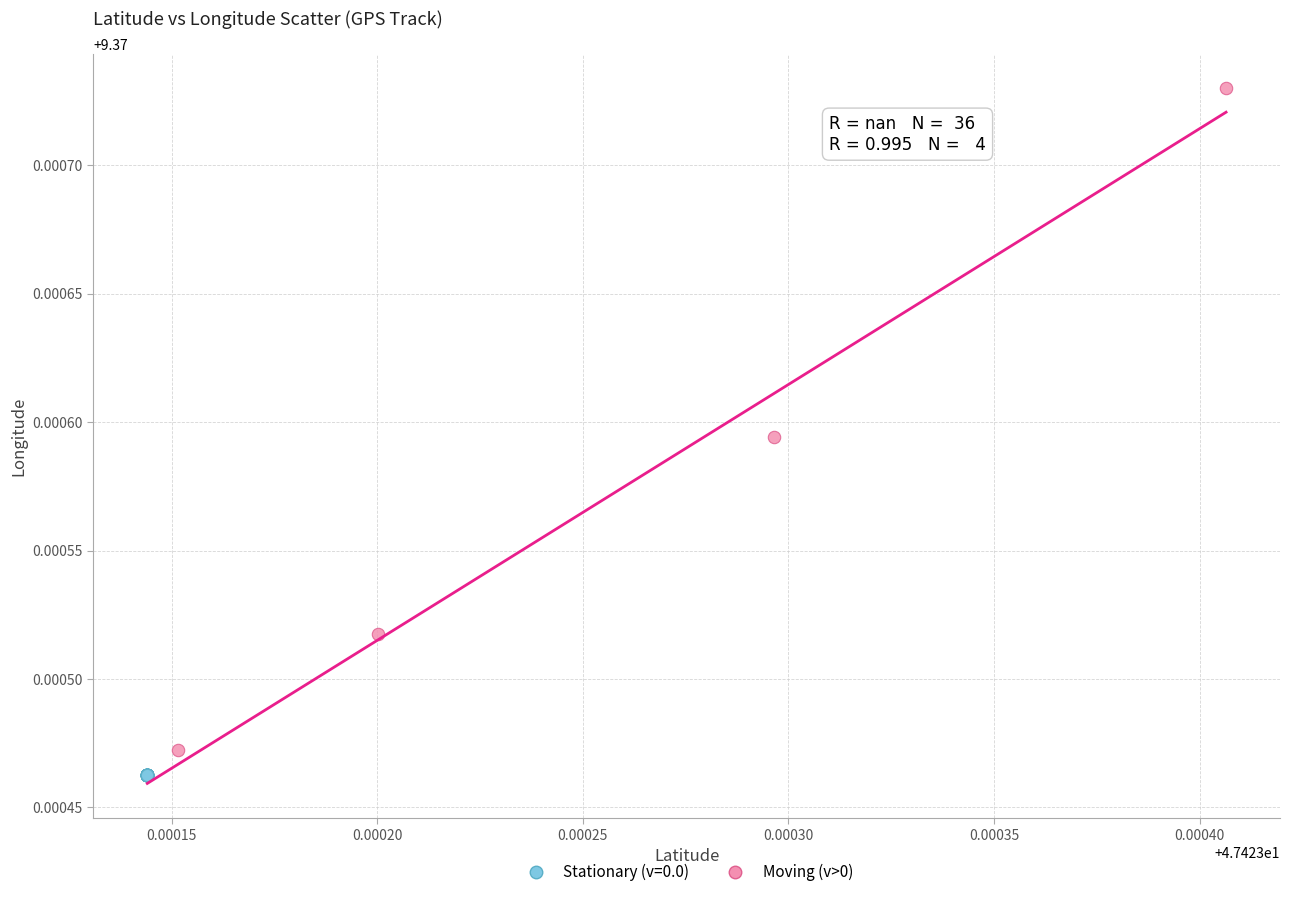

Which series reaches the maximum Y coordinate?

Moving (v>0)